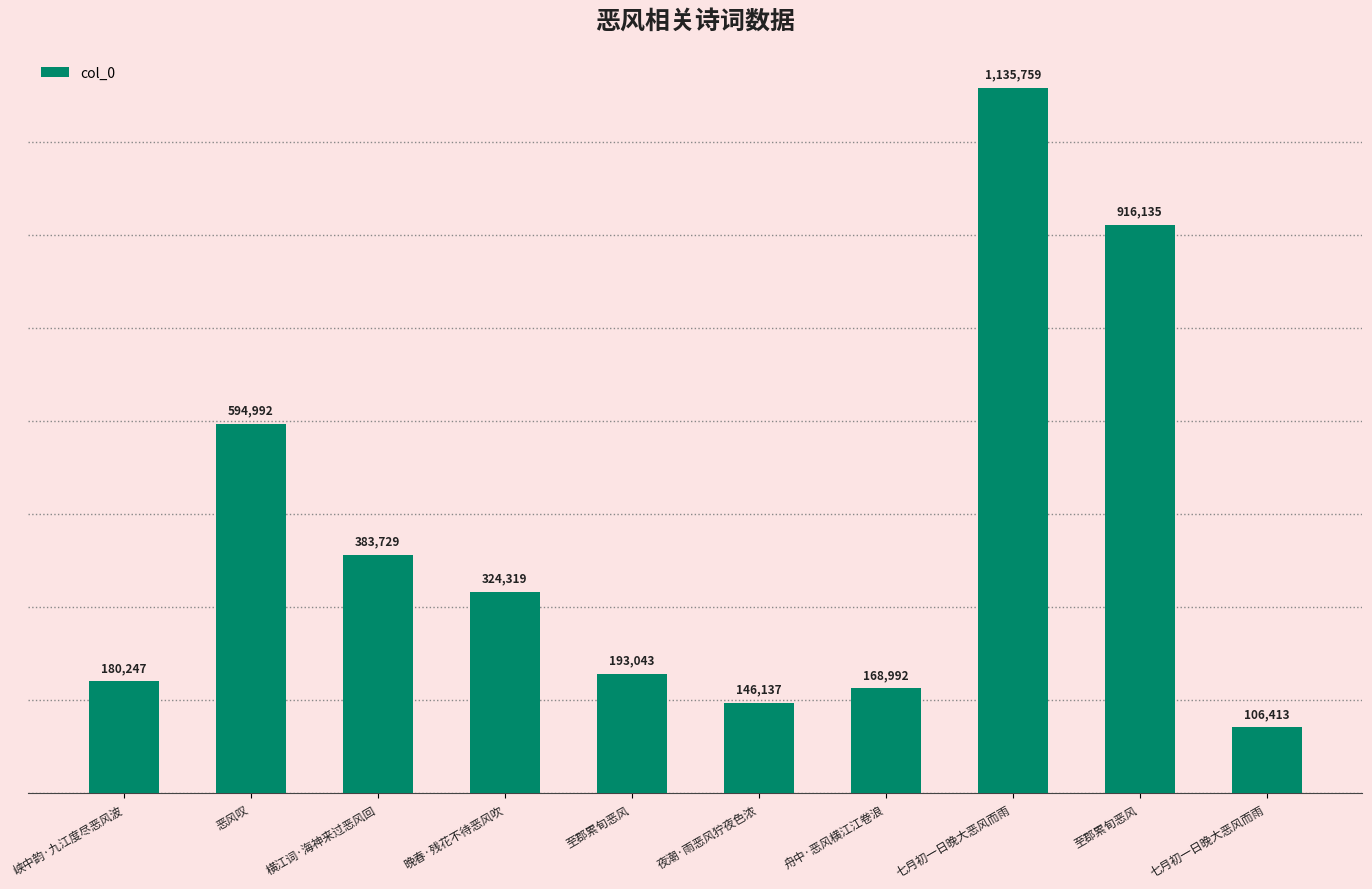

How many data points does each series have?

10